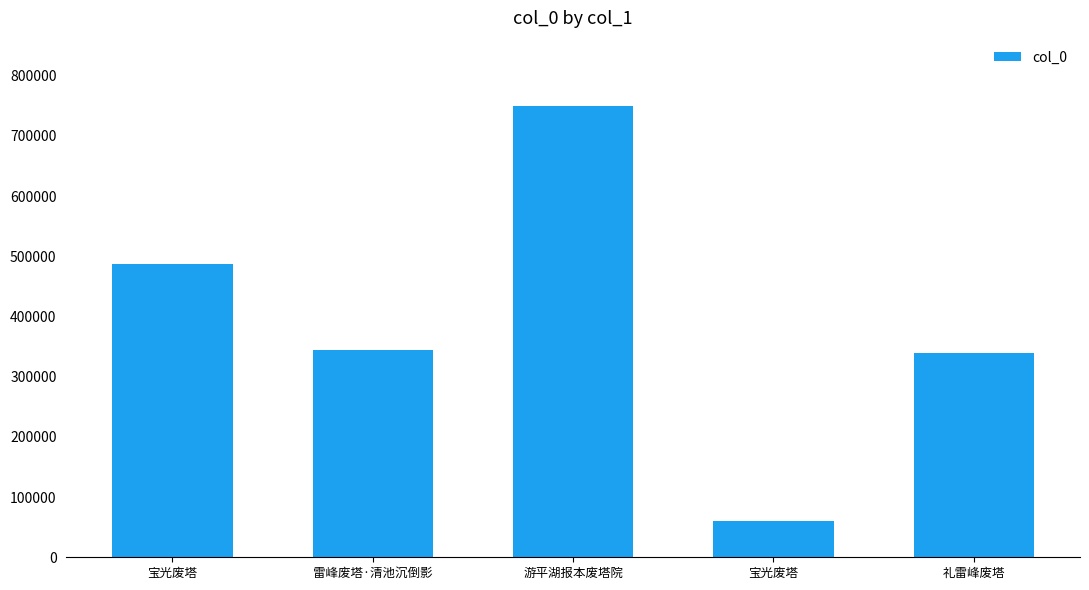

The value at 宝光废塔 is 102393. True or false?

False